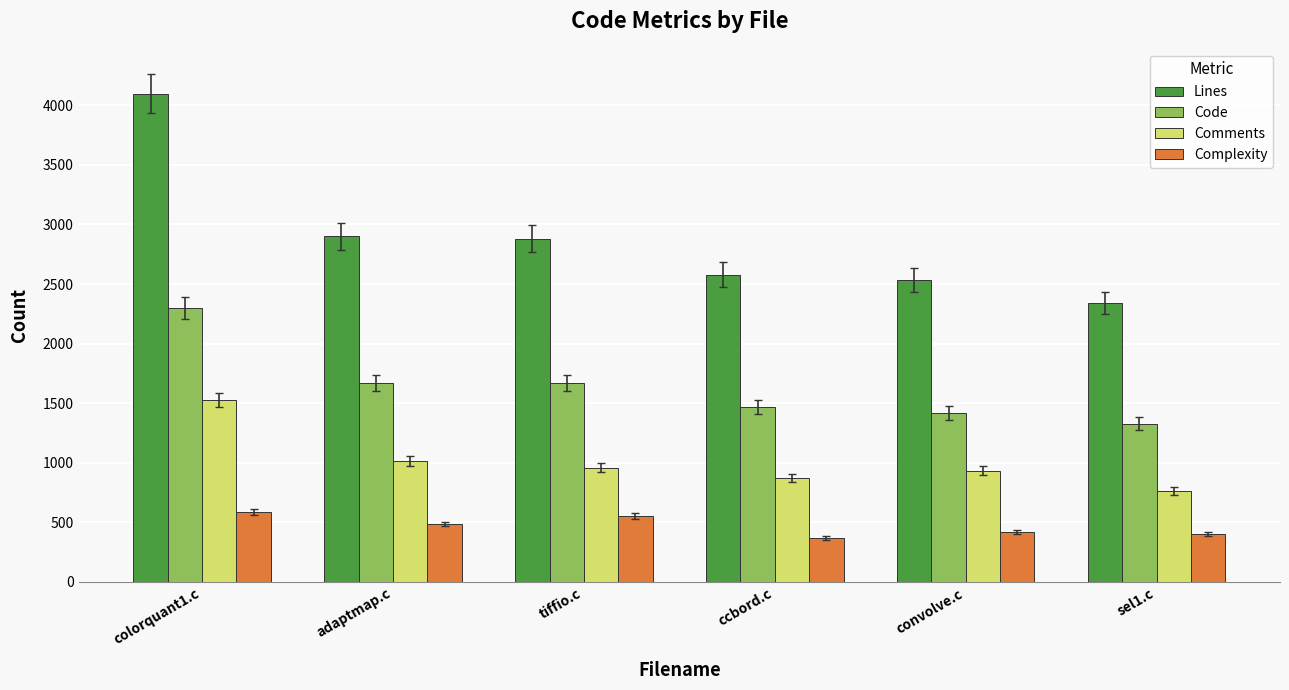

Is it true that Comments equals 934 at convolve.c?

True